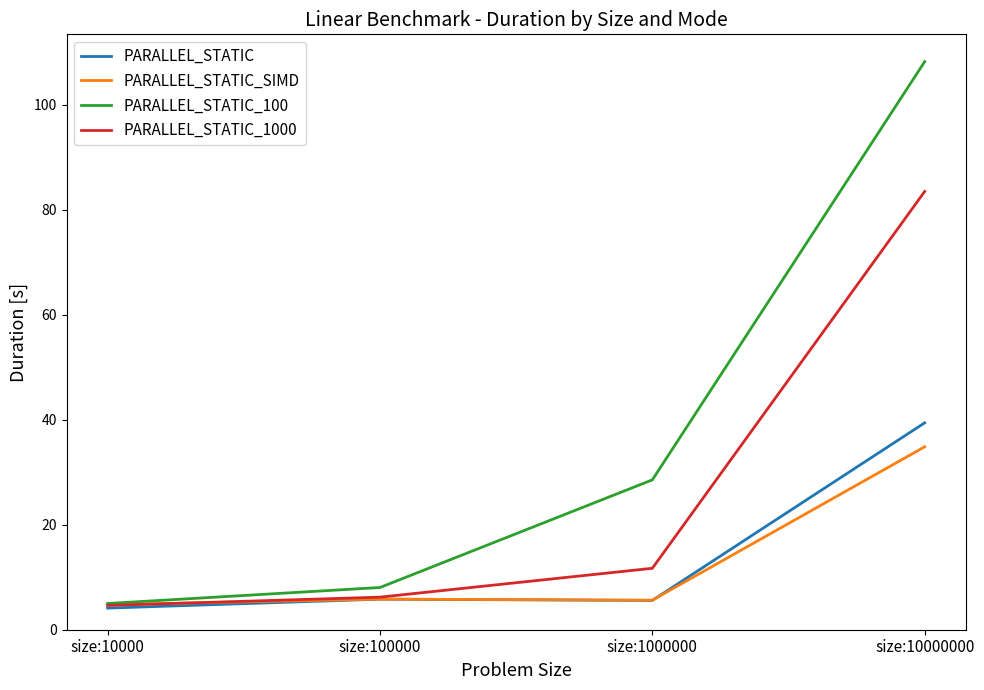

Which series has the widest spread of values?

PARALLEL_STATIC_100